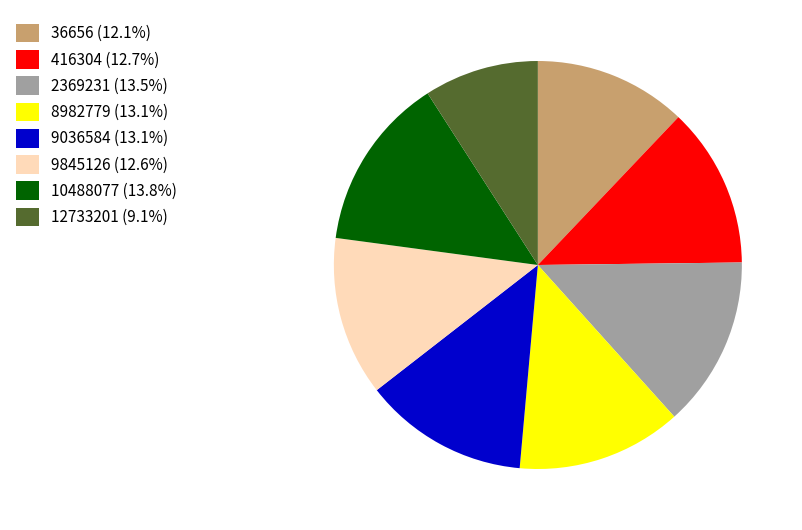

Combined, do 9036584 (13.1%) and 12733201 (9.1%) account for over 50%?

No